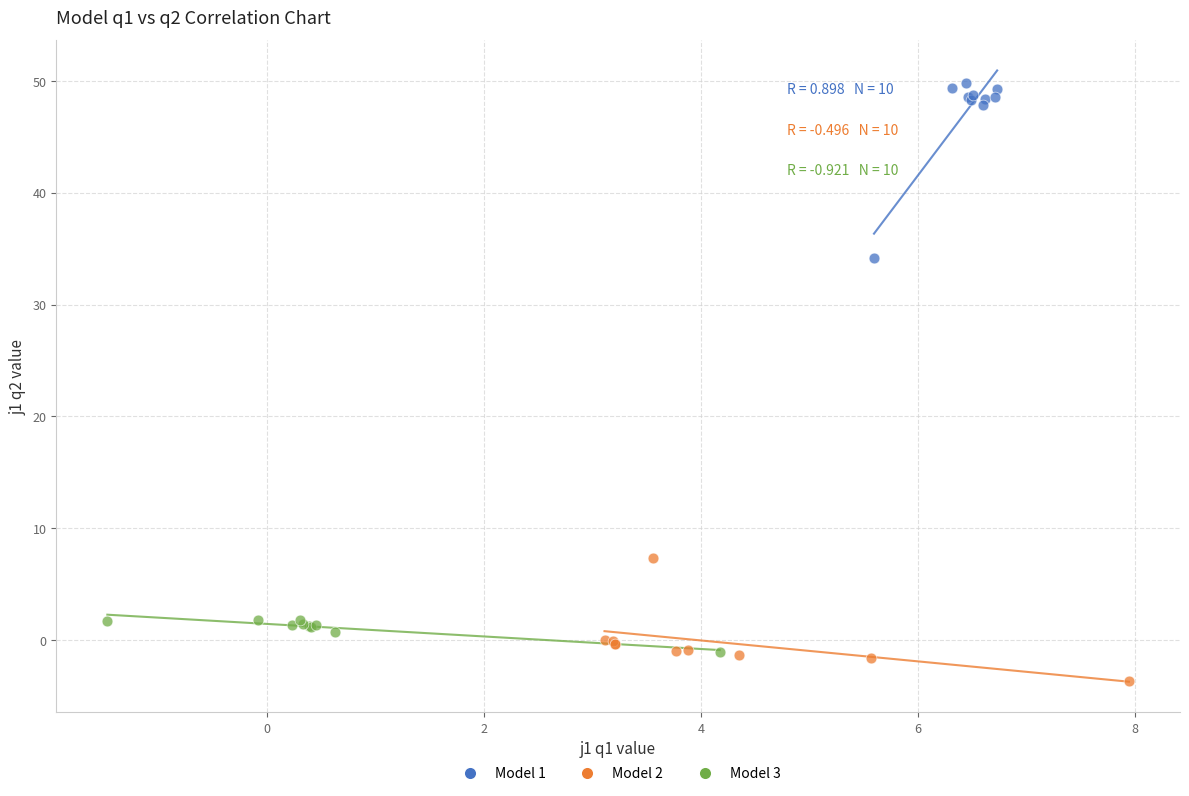

What are all the series names shown in the legend?

Model 1, Model 2, Model 3